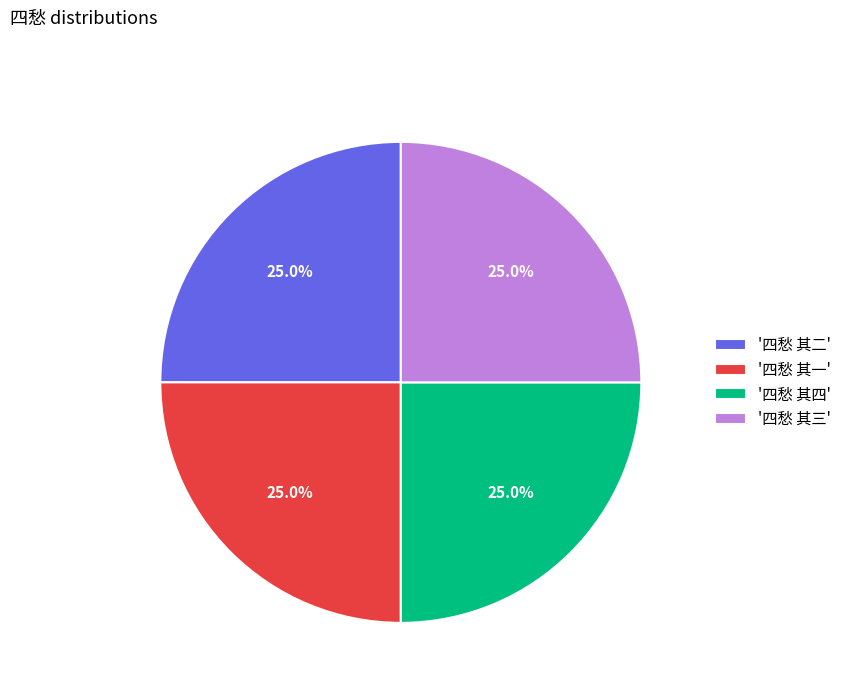

What is the total percentage of '四愁 其三' and '四愁 其一'?

50.0%